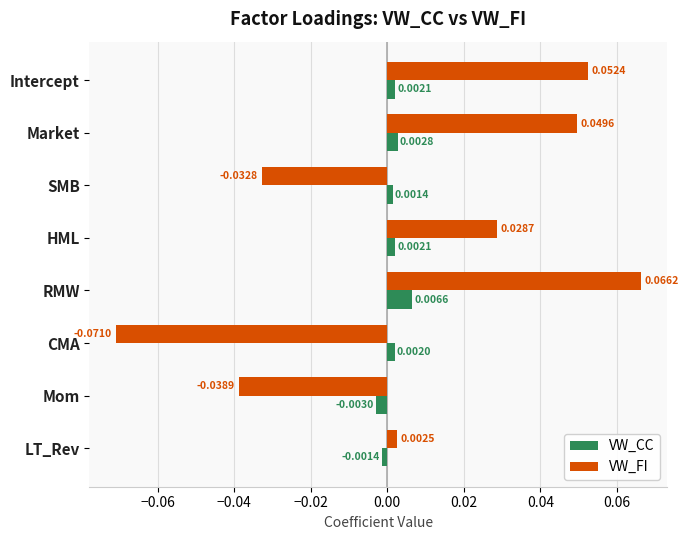

Is the value of VW_CC at RMW greater than the value of VW_FI at Market?

No